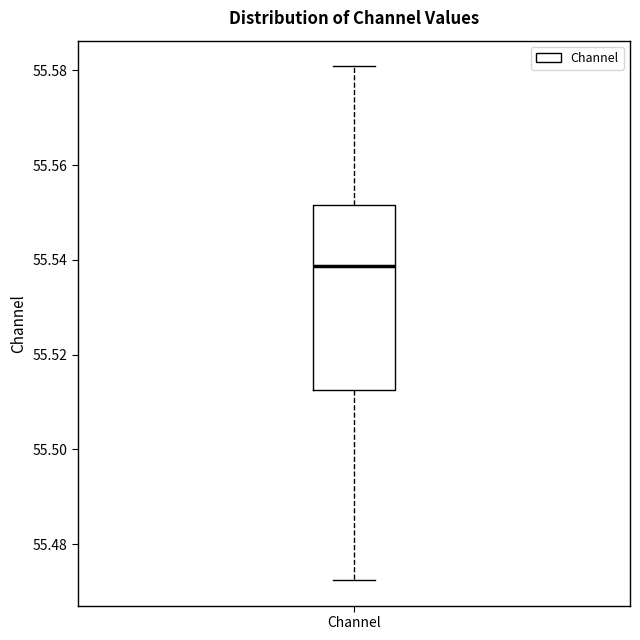

Read this box plot against the y-axis: the position of the median line, the range covered by the box, and the ends of both whiskers. The values are not printed on the chart, so give them approximately, as read against the axis.

median 55.538, box 55.512 to 55.552, whiskers 55.472 to 55.580